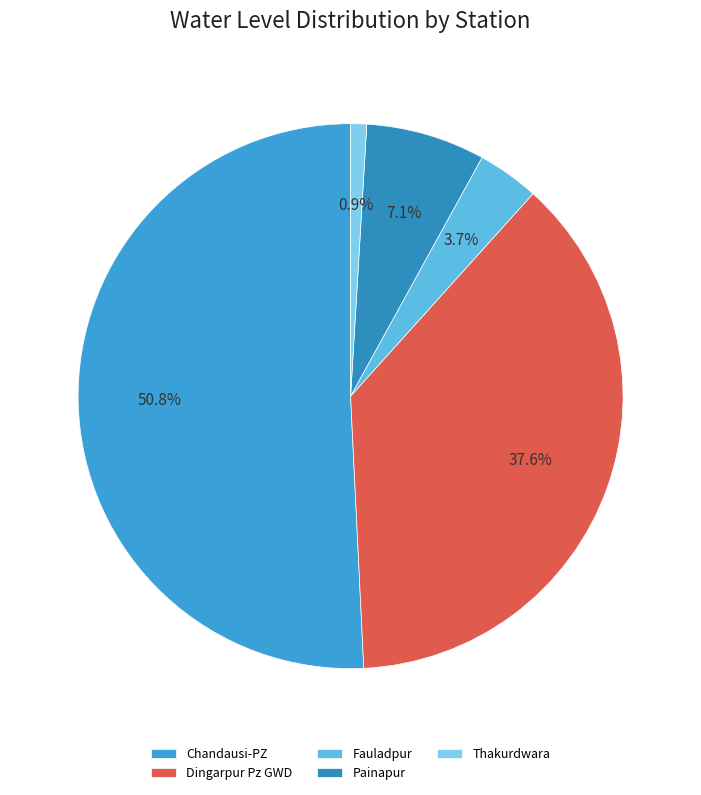

Count the number of slices in the pie.

5